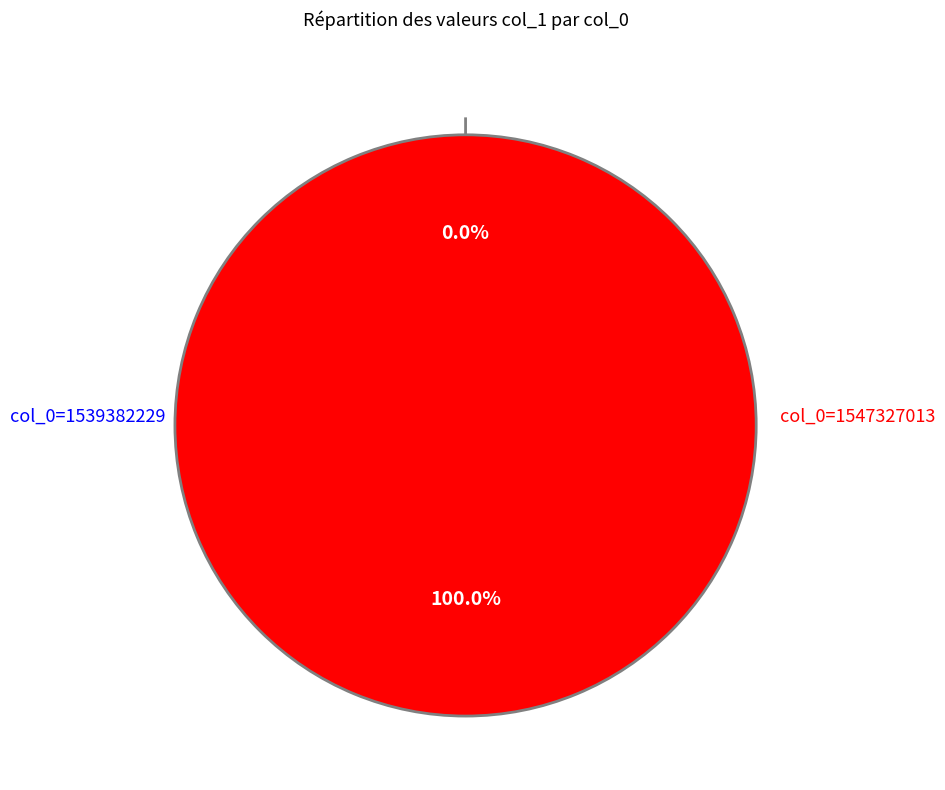

Between 1547327013 and 1539382229, which is larger?

1547327013